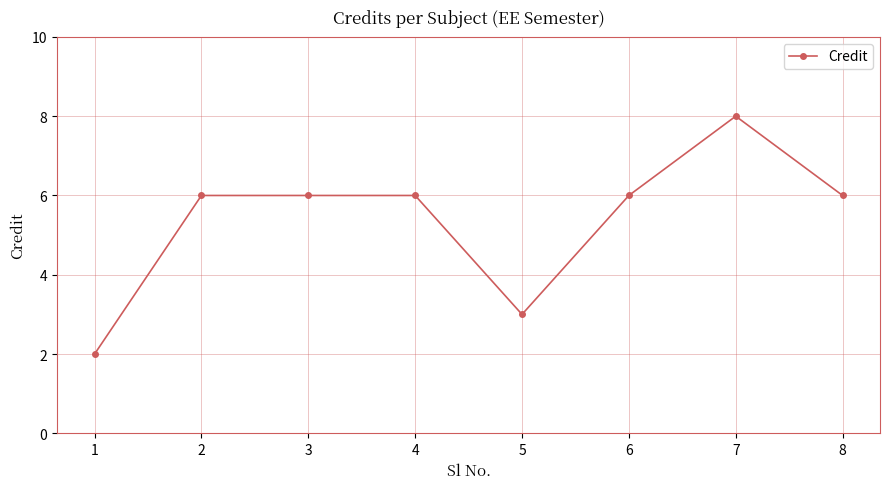

What is the difference between the maximum and second lowest values?

5